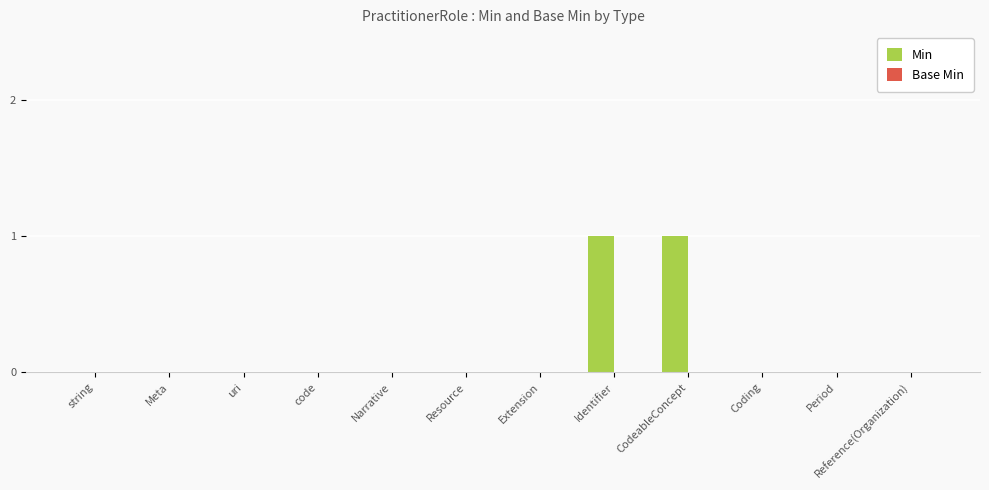

Is it true that the value at uri is 0?

True